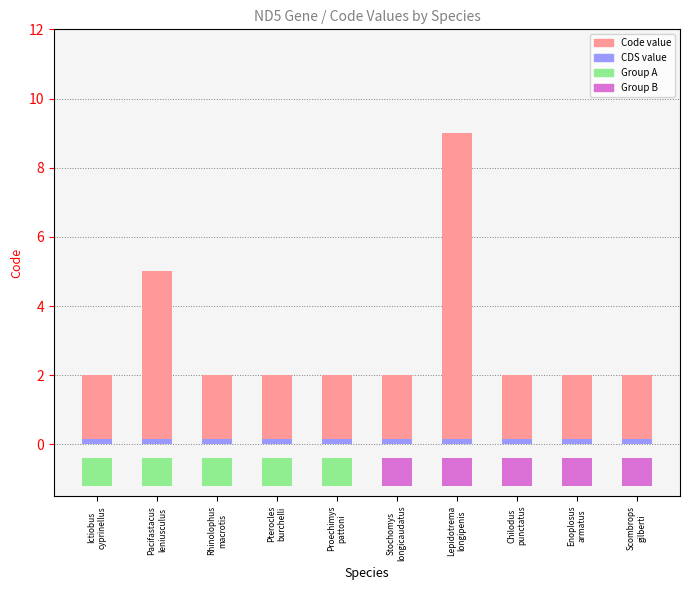

What is the smallest value displayed?

0.1